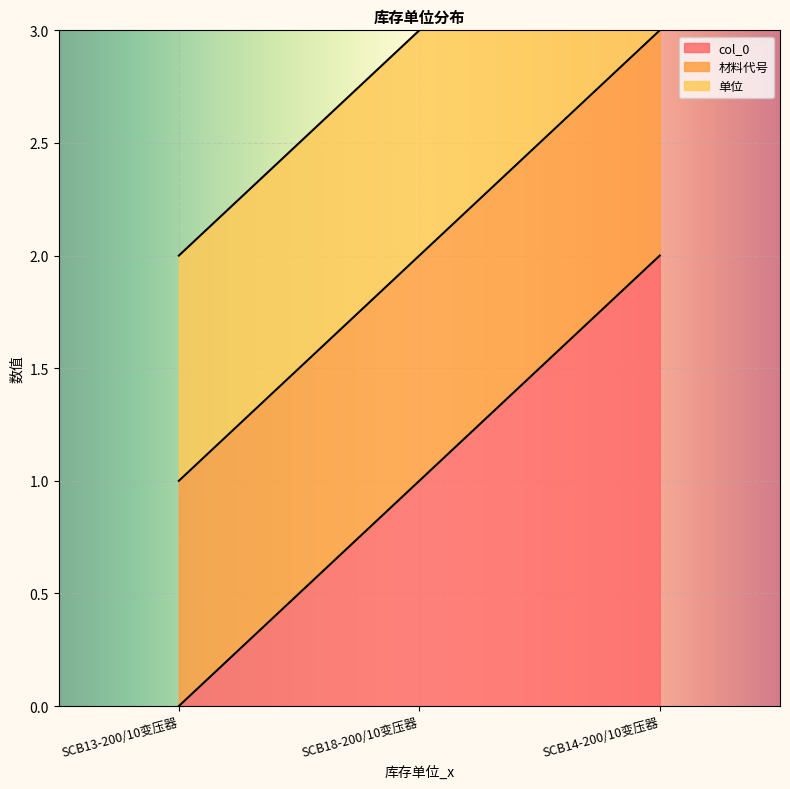

Which series has the largest range (max minus min)?

col_0